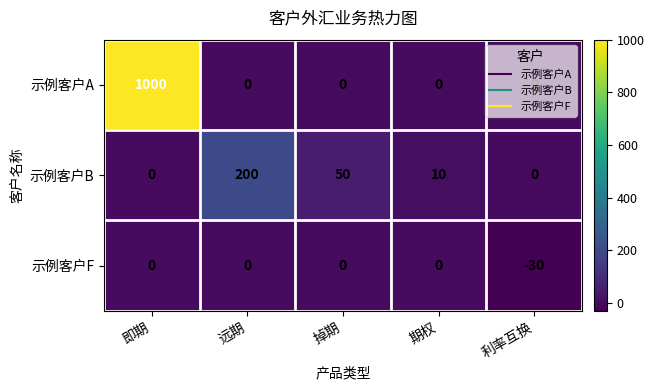

Is it true that 示例客户F equals 20 at 远期?

False